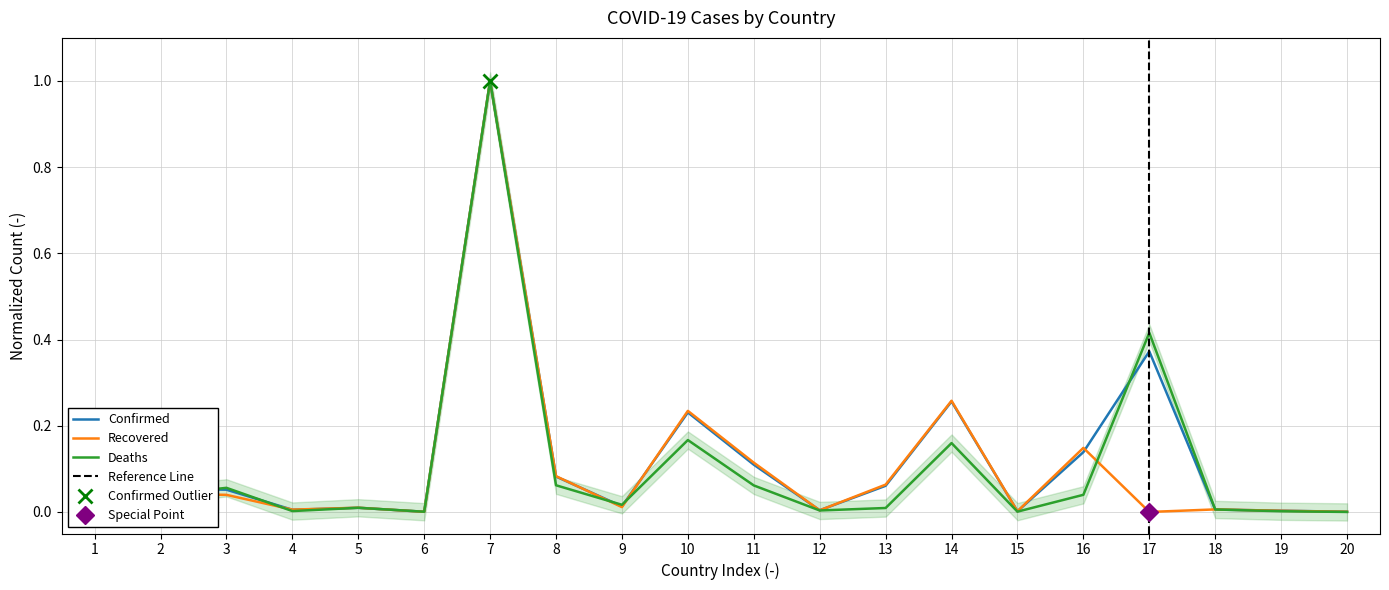

At which label does Deaths reach its peak?

7